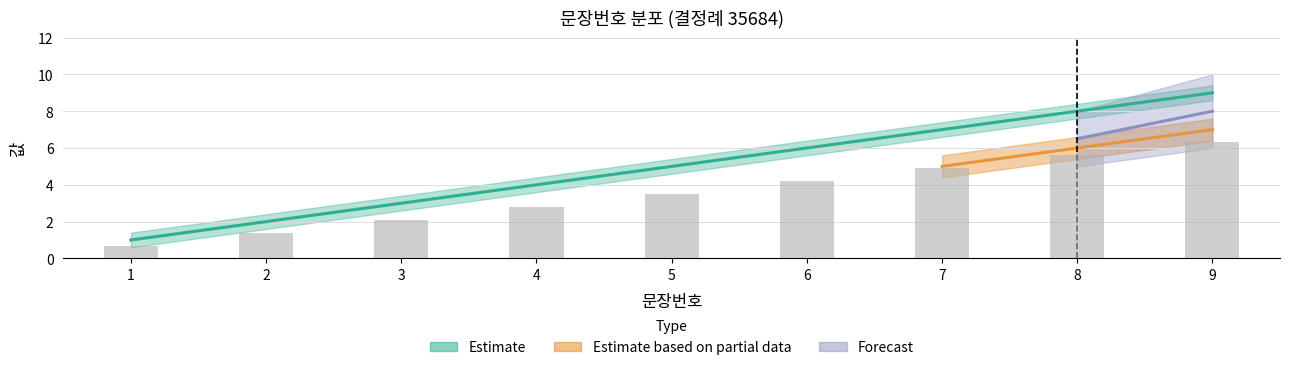

Is it true that the value at 1 is 2?

False